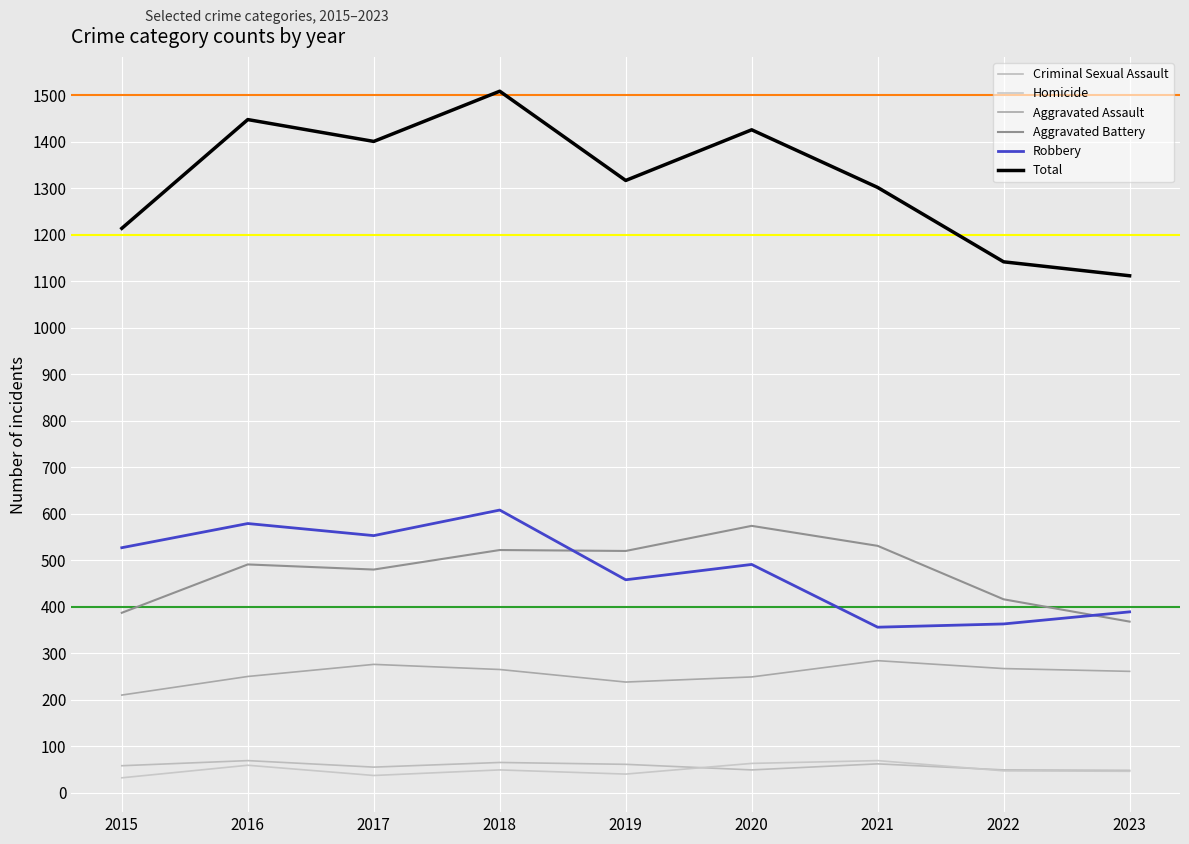

Reading left to right, what are all the values shown in this chart?

Criminal Sexual Assault: 2015=58	2016=69	2017=55	2018=65	2019=61	2020=49	2021=62	2022=49	2023=48
Homicide: 2015=32	2016=59	2017=37	2018=49	2019=40	2020=63	2021=69	2022=47	2023=46
Aggravated Assault: 2015=210	2016=250	2017=276	2018=265	2019=238	2020=249	2021=284	2022=267	2023=261
Aggravated Battery: 2015=387	2016=491	2017=480	2018=522	2019=520	2020=574	2021=531	2022=416	2023=368
Robbery: 2015=527	2016=579	2017=553	2018=608	2019=458	2020=491	2021=356	2022=363	2023=389
Total: 2015=1214	2016=1448	2017=1401	2018=1509	2019=1317	2020=1426	2021=1302	2022=1142	2023=1112